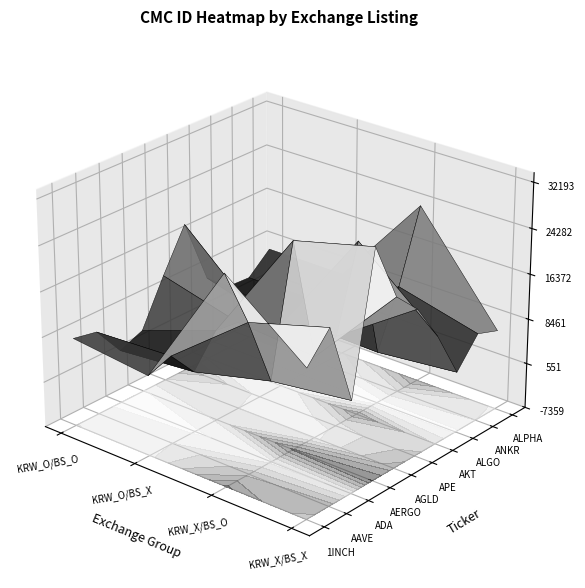

What is the difference between the second highest and second lowest values in the Upbit_KRW_O_Binance_Spot_X series?

4784